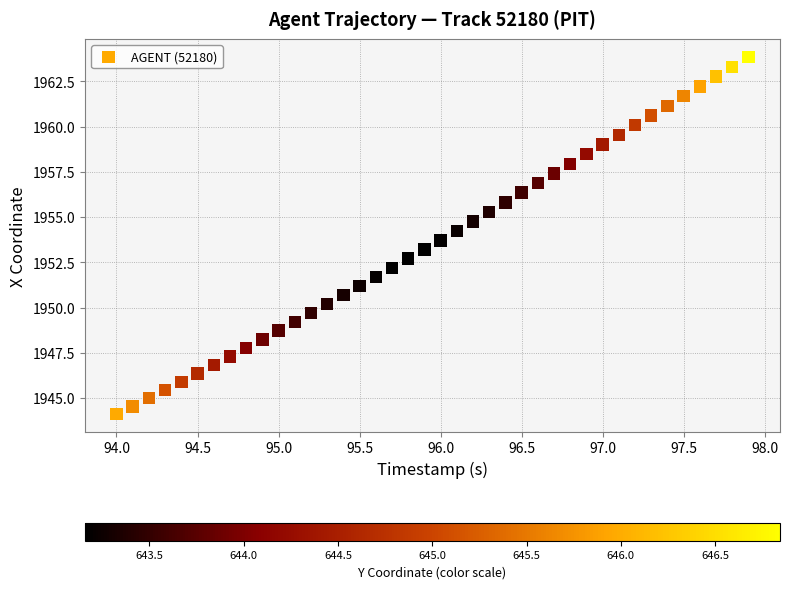

What is the range of Y values (max minus min)?

19.7